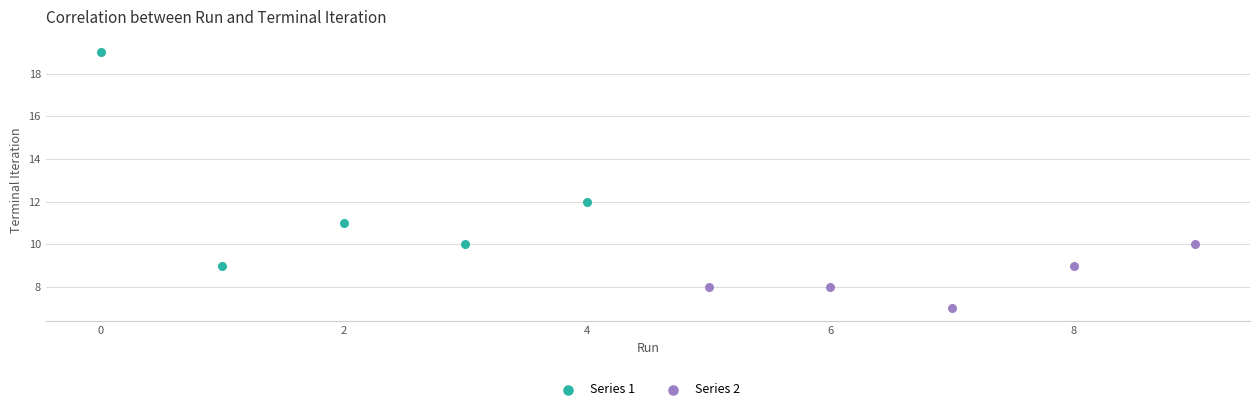

Which series has the largest Y range (max minus min)?

Series 1